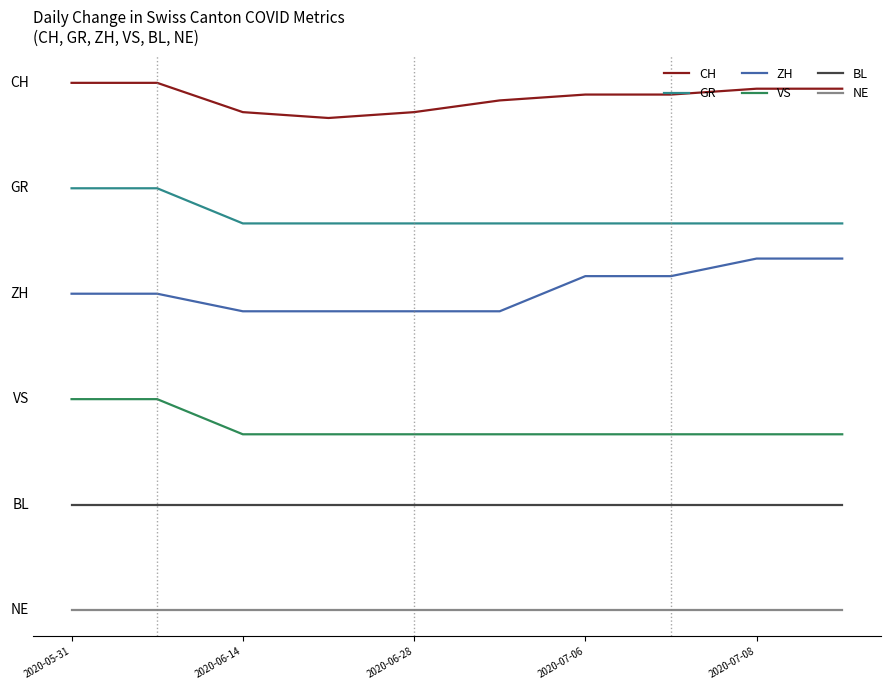

True or false: CH and ZH intersect in this chart.

False